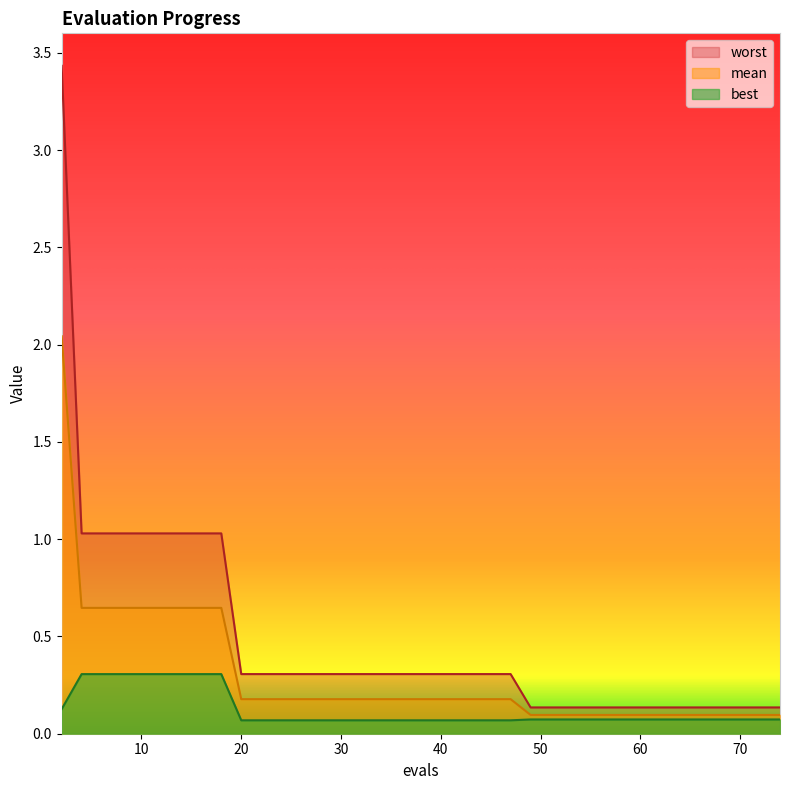

Is it true that worst equals 0.3 at 30?

True